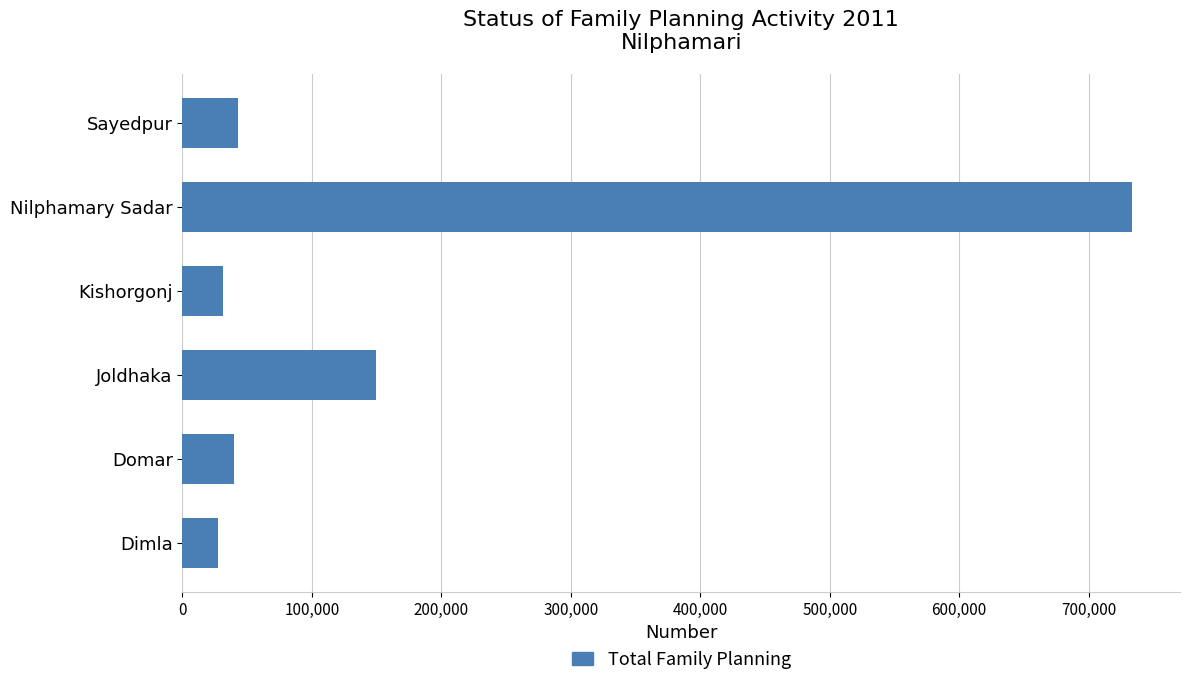

What is the sum of the values at Joldhaka and Sayedpur?

192190